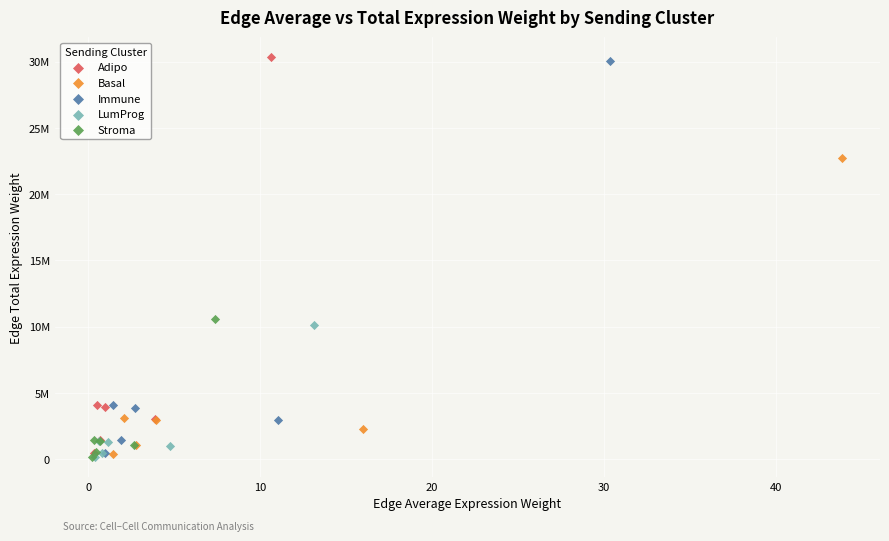

Which series has the widest spread of Y values?

Adipo